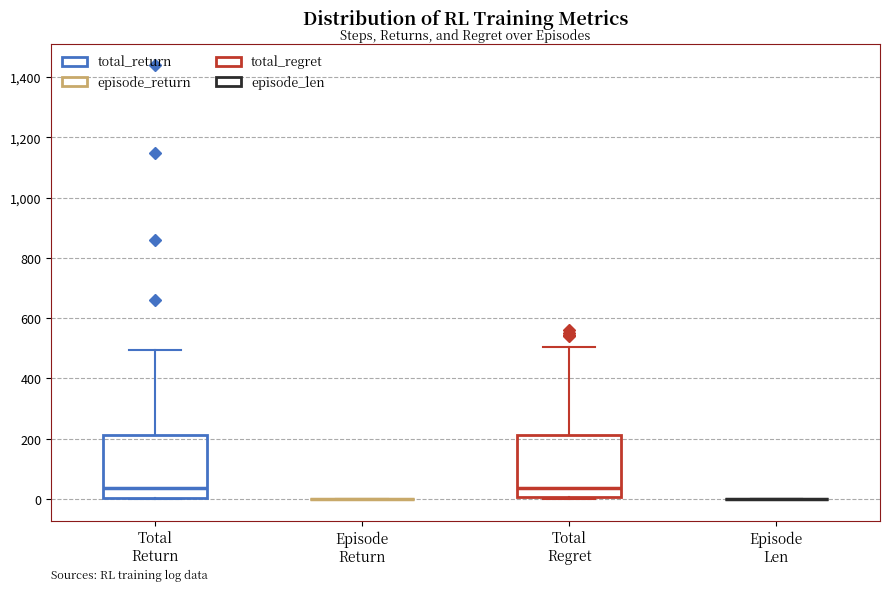

Reading left to right, read every box against the y-axis: the position of its median line, the range the box covers, and the ends of its whiskers. The values are not printed on the chart, so give them approximately, as read against the axis.

Total Return: median 40, box 0 to 220, whiskers 0 to 500
Episode Return: box collapsed to a line at 0, whiskers 0 to 0
Total Regret: median 40, box 0 to 220, whiskers 0 (just below the box's lower edge) to 500
Episode Len: box collapsed to a line at 0, whiskers 0 to 0